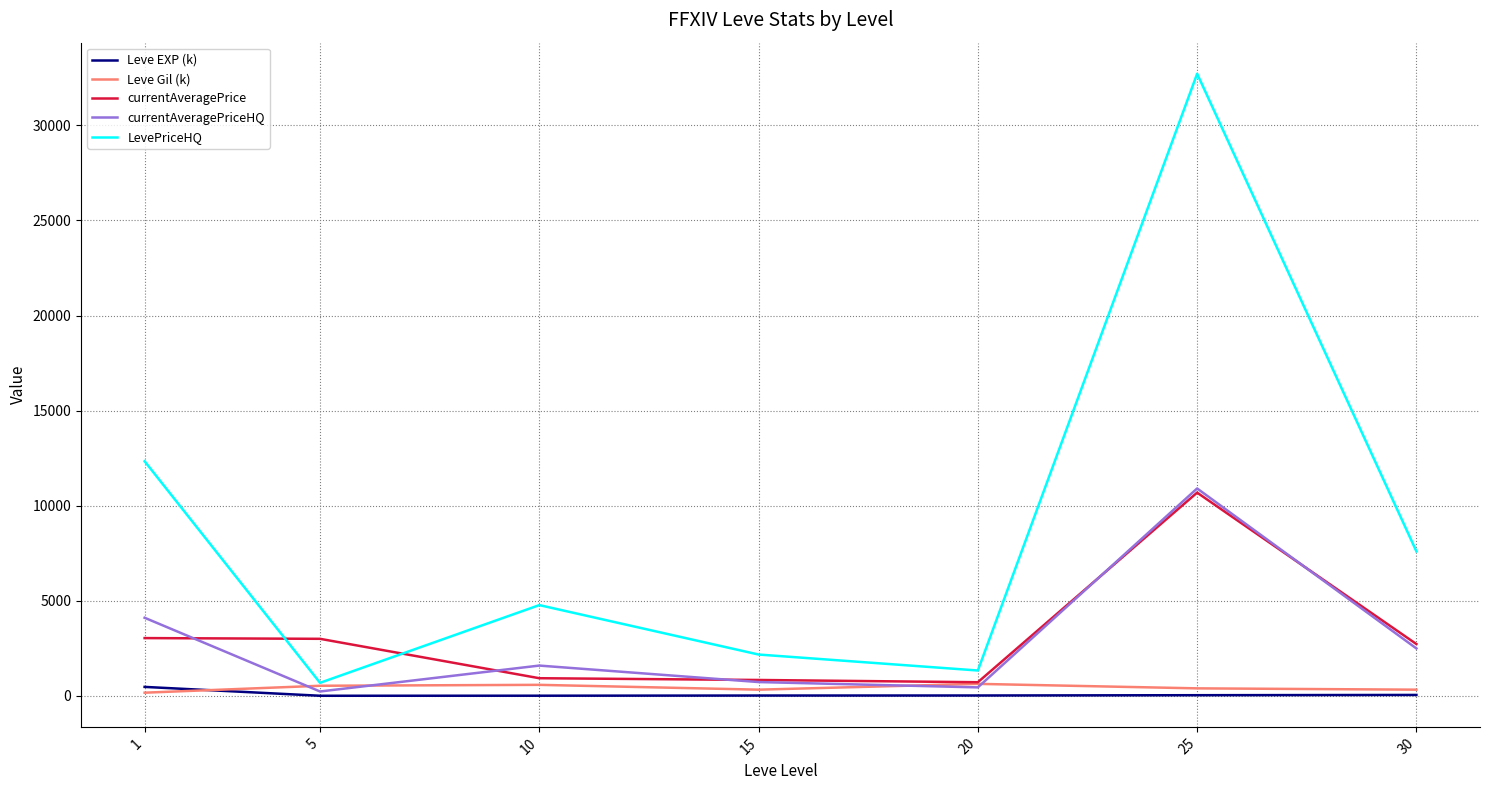

At which category is the sum across all series the highest?

25